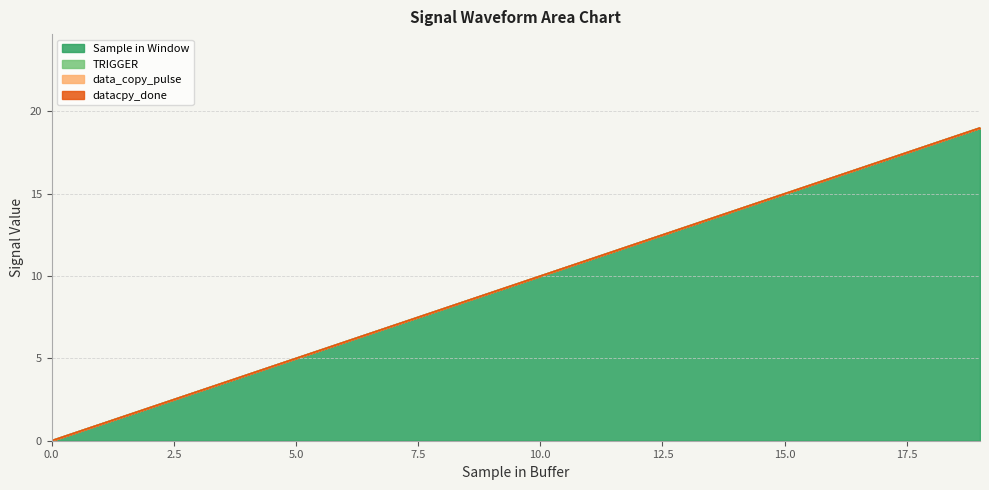

What is the maximum value shown in the chart?

19